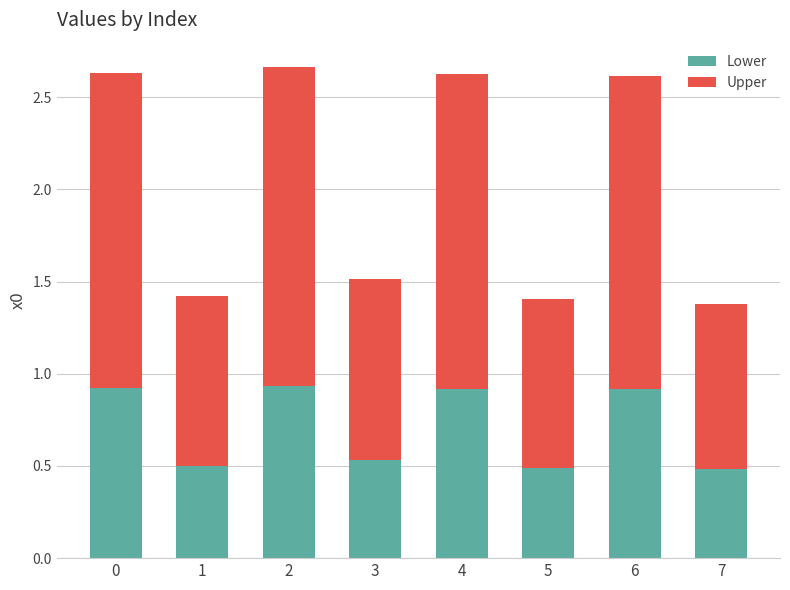

How many Lower values are between 0 and 1?

8